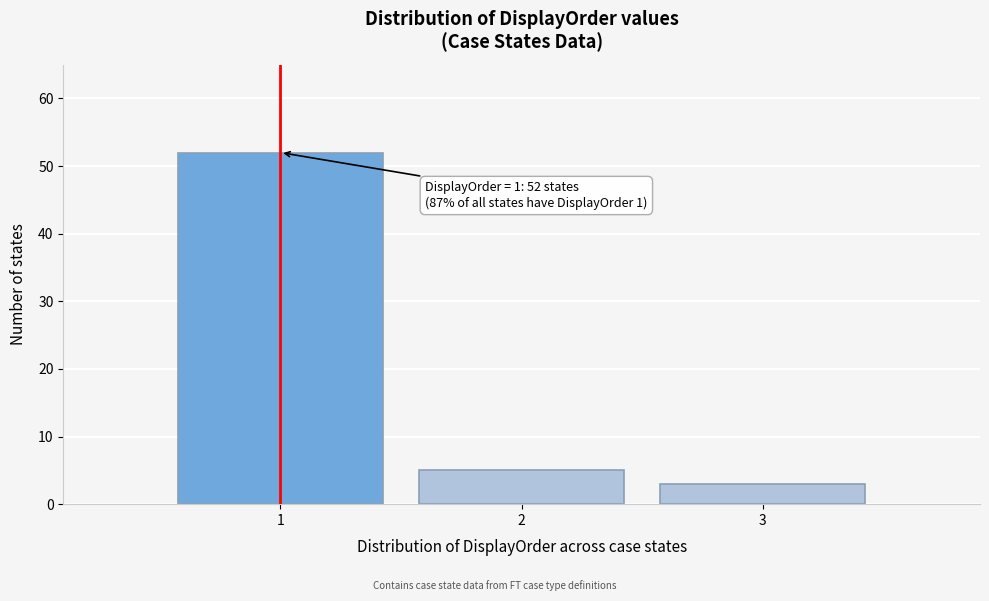

Which range on the x-axis has the tallest bar?

0.5 to 1.5